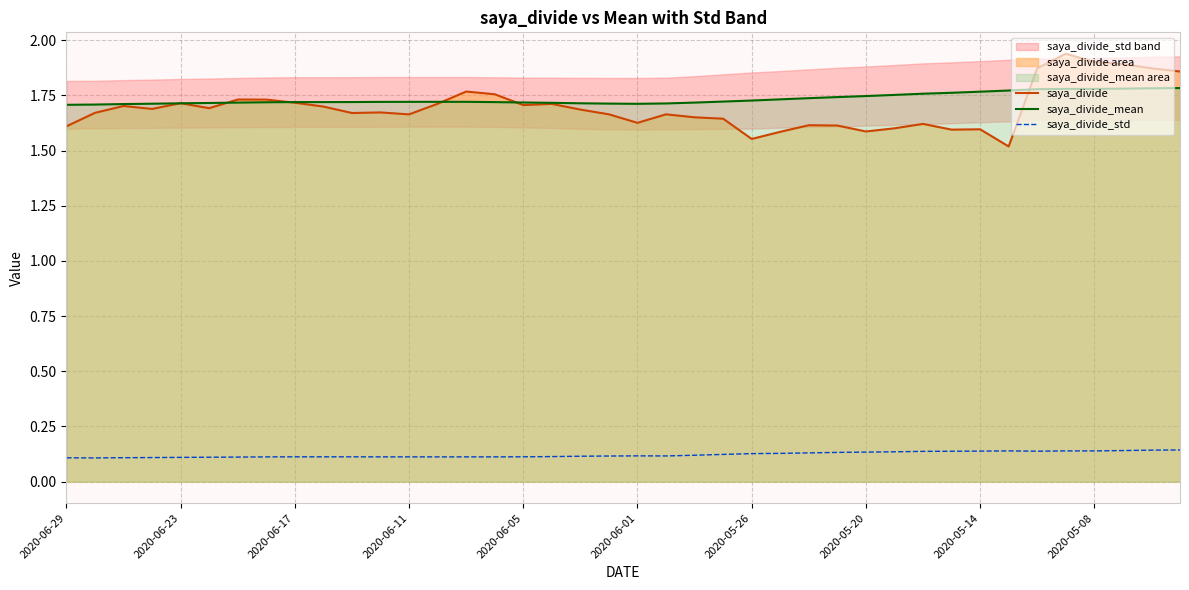

What is the lowest value of the saya_divide series?

1.5